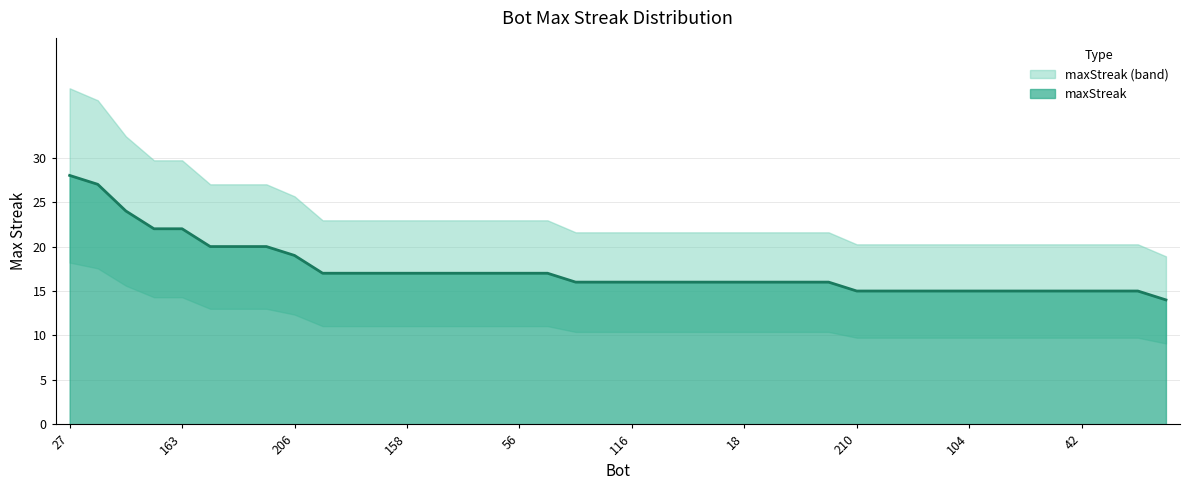

True or false: there are more than 2 points higher than both neighbors.

False